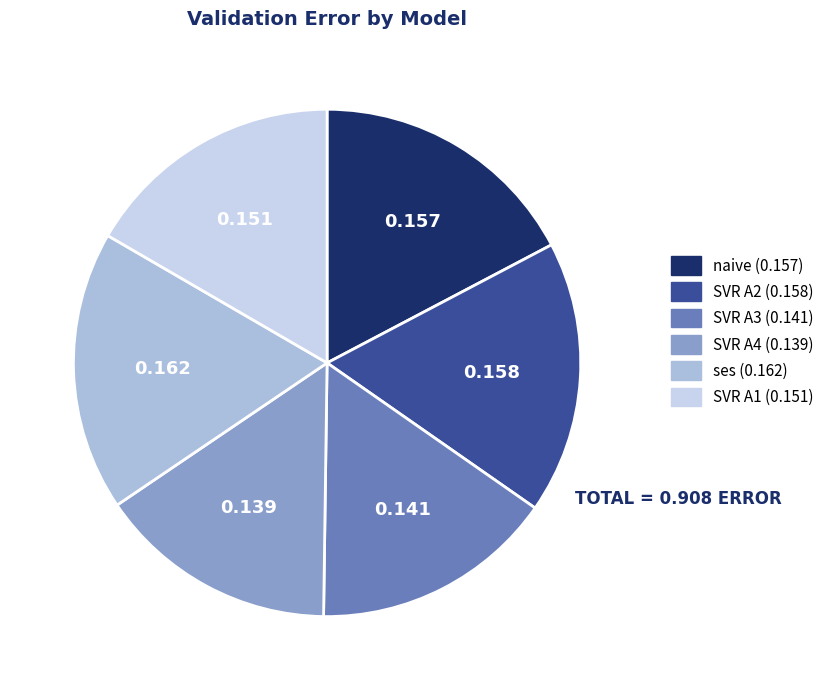

Is the sum of SVR A3 and naive greater than half?

No